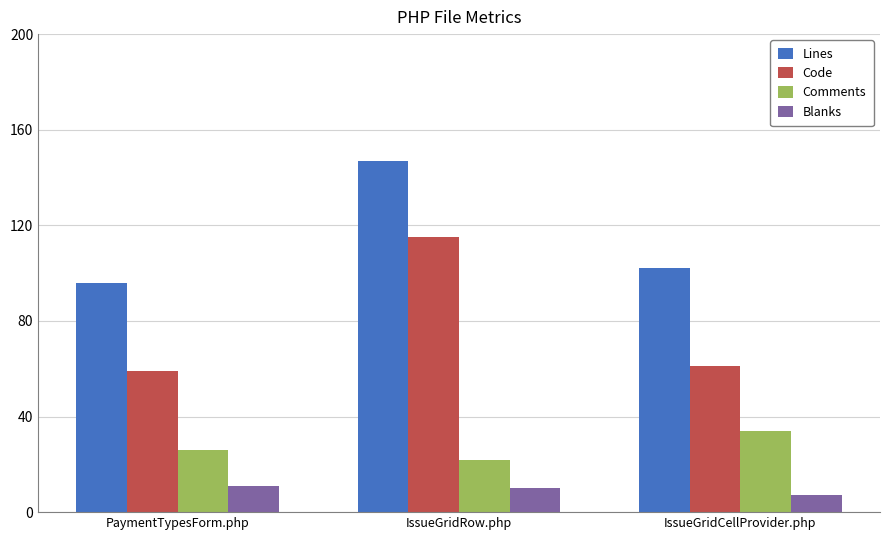

Read the Comments value at PaymentTypesForm.php.

26